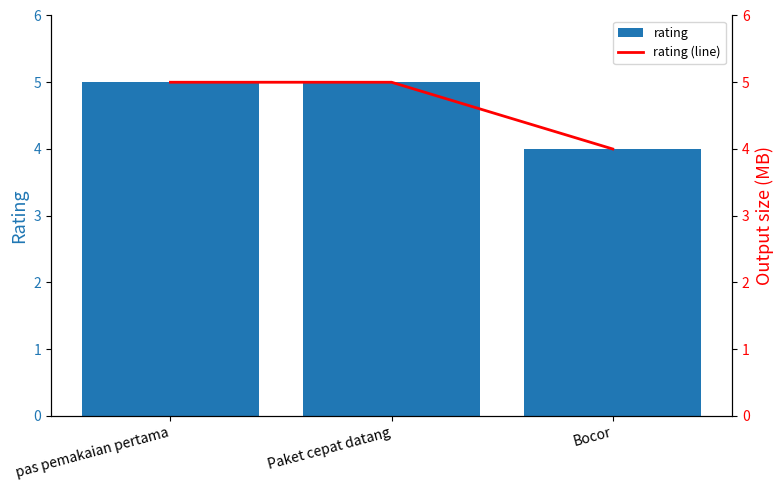

Reading left to right, list all the values displayed in this chart.

rating: 5	5	4
rating (line): 5	5	4